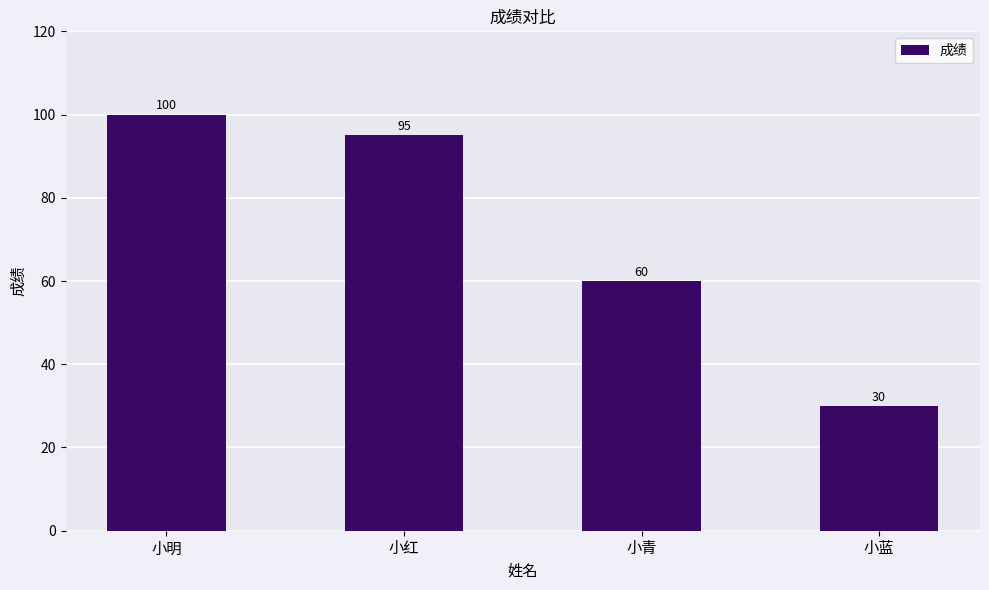

Approximately how many times larger is the value at 小蓝 compared to 小青?

0.5